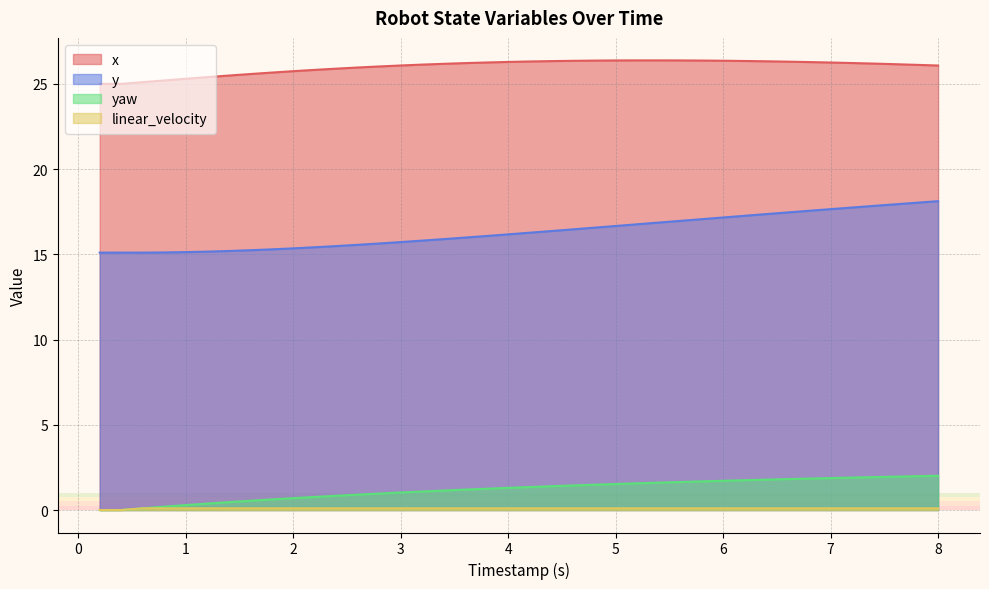

What is the maximum value for linear_velocity?

0.1